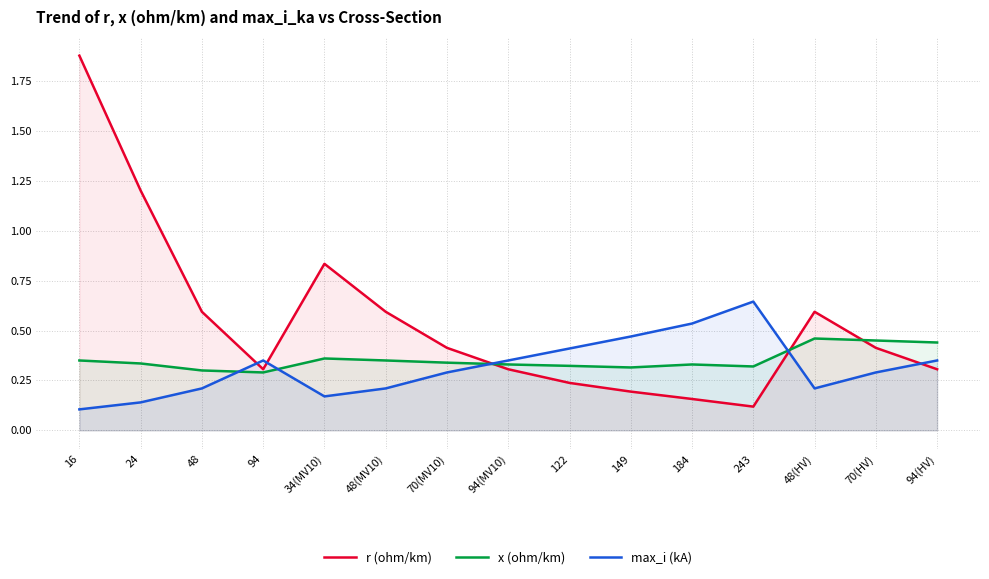

Which has a higher value, 94(MV10) or 70(HV)?

70(HV)